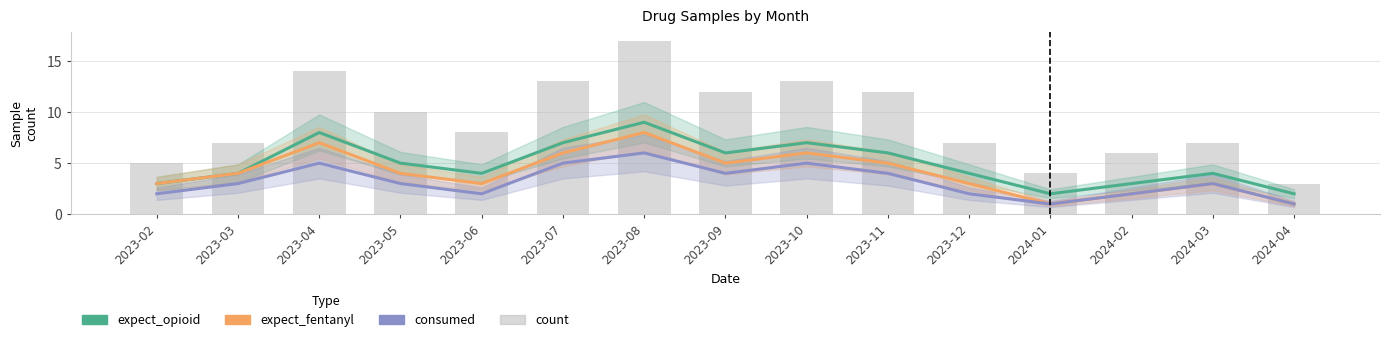

The value of expect_opioid at 2023-06 is 5. True or false?

False